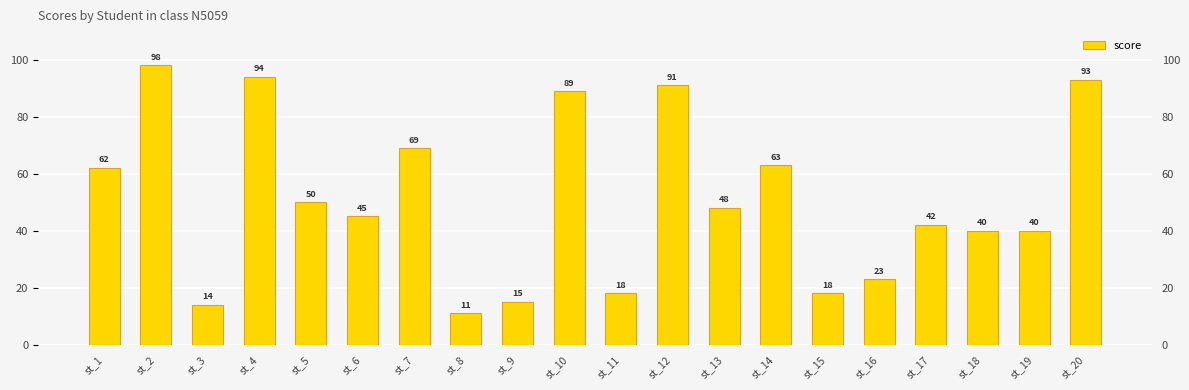

What is the change in value from st_4 to st_6?

-49